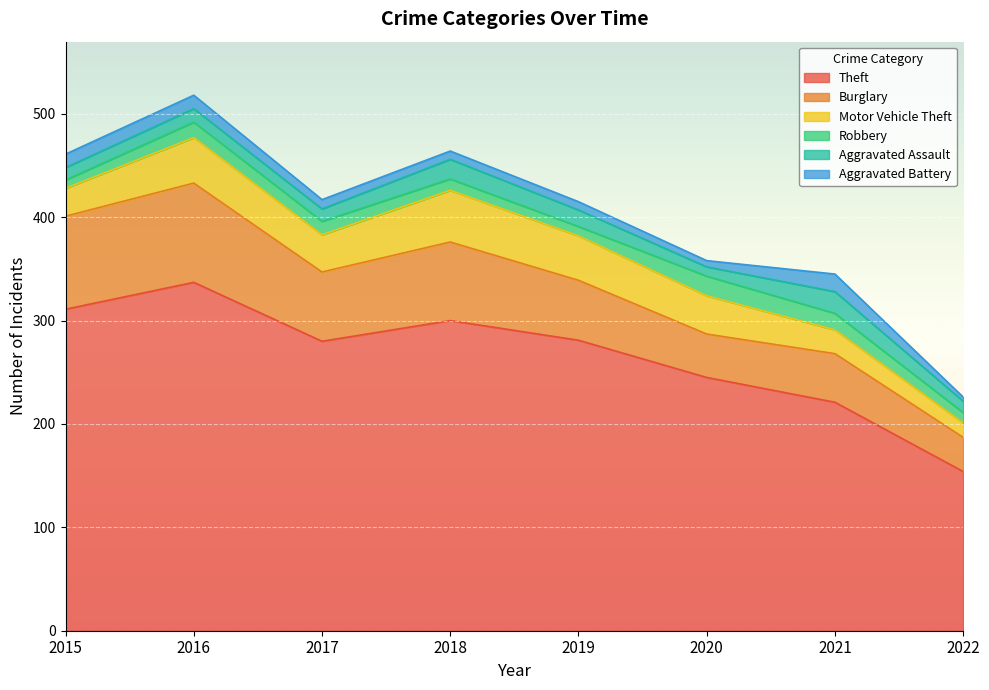

What is the greatest value displayed?

337